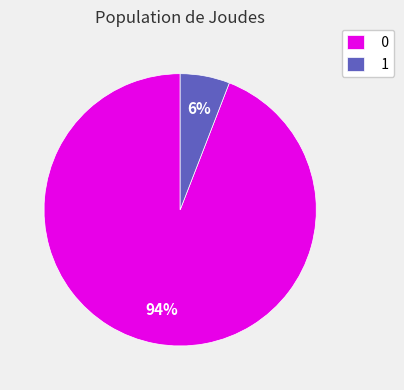

Do 0 and 1 together represent more than half of the pie?

Yes